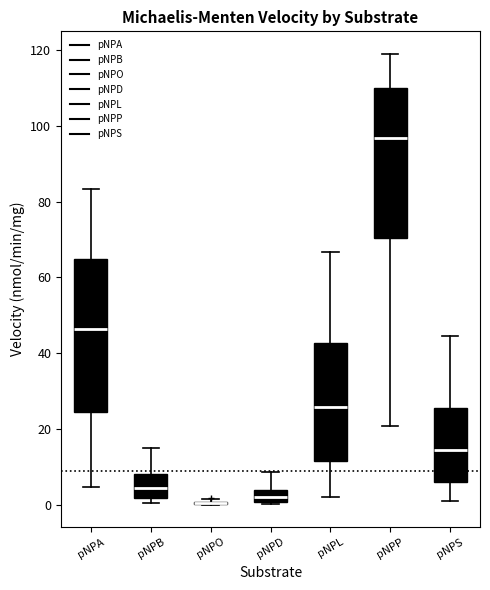

Reading left to right, transcribe this box plot: for each box, give where its median line is, the range the box spans, and where its two whiskers end, as read against the y-axis. The values are not printed on the chart, so give them approximately, as read against the axis.

pNPA: median 46, box 24 to 66, whiskers 4 to 84
pNPB: median 4, box 2 to 8, whiskers 0 to 16
pNPO: box collapsed to a line at 0, whiskers 0 to 2
pNPD: median 2, box 0 to 4, whiskers 0 (just below the box's lower edge) to 8
pNPL: median 26, box 12 to 42, whiskers 2 to 66
pNPP: median 96, box 70 to 110, whiskers 20 to 120
pNPS: median 14, box 6 to 26, whiskers 0 to 44